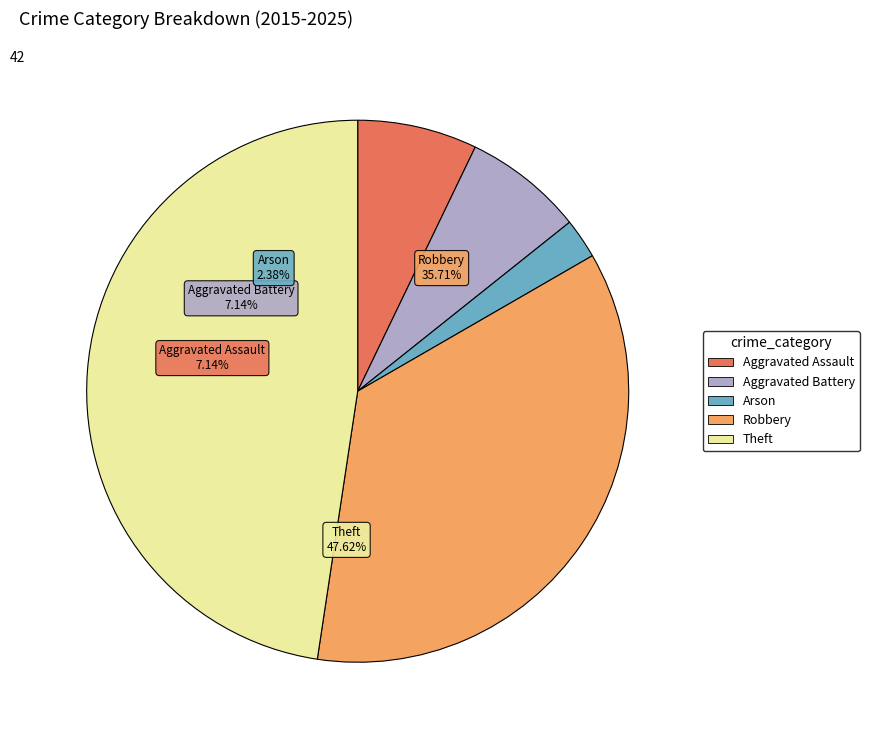

Combined, do Robbery and Theft account for over 50%?

Yes